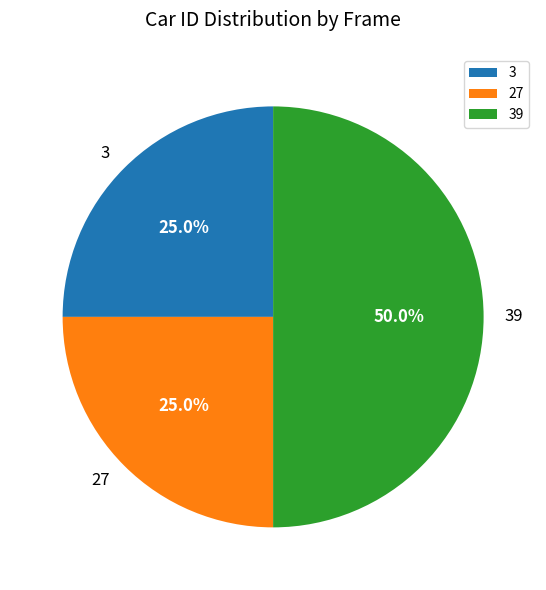

Does 3 account for over 50% of the chart?

No